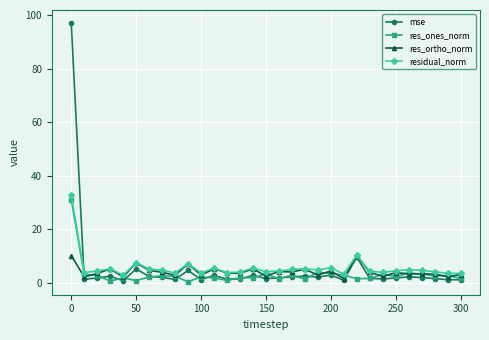

How many distinct data groups are displayed?

4